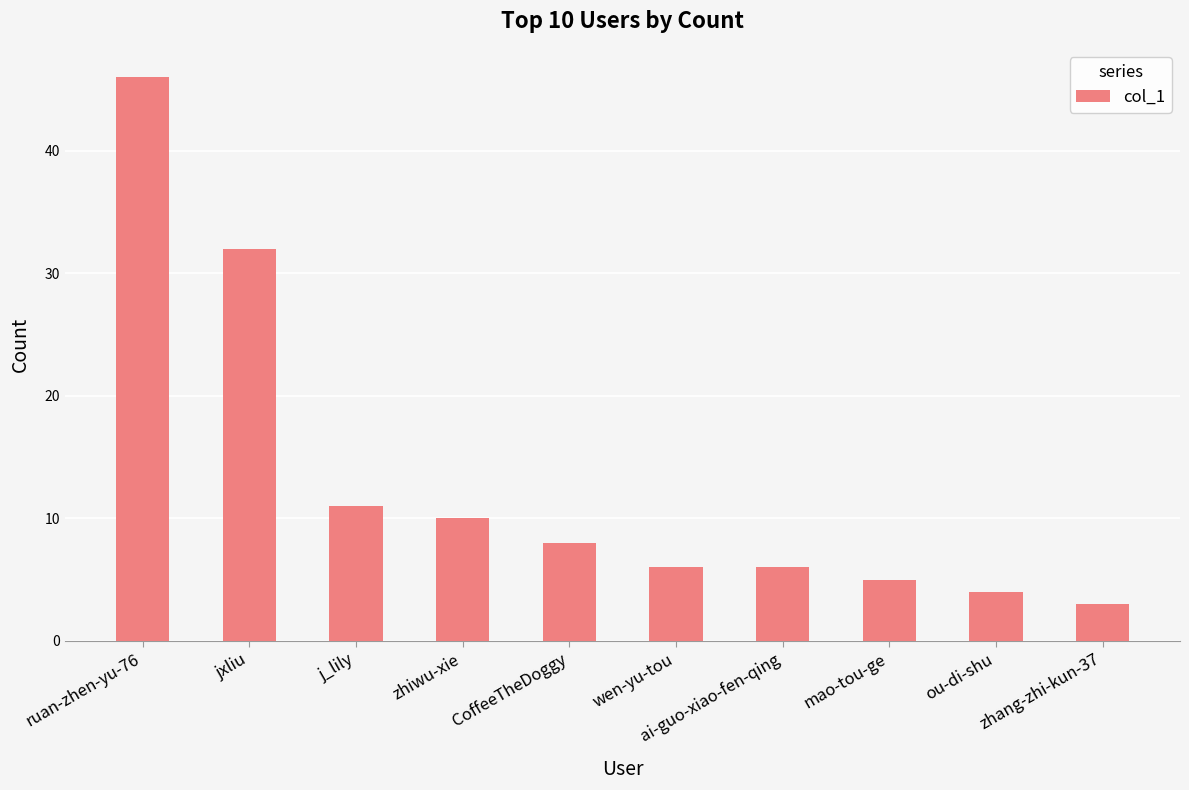

What is the change in value from mao-tou-ge to zhang-zhi-kun-37?

-2